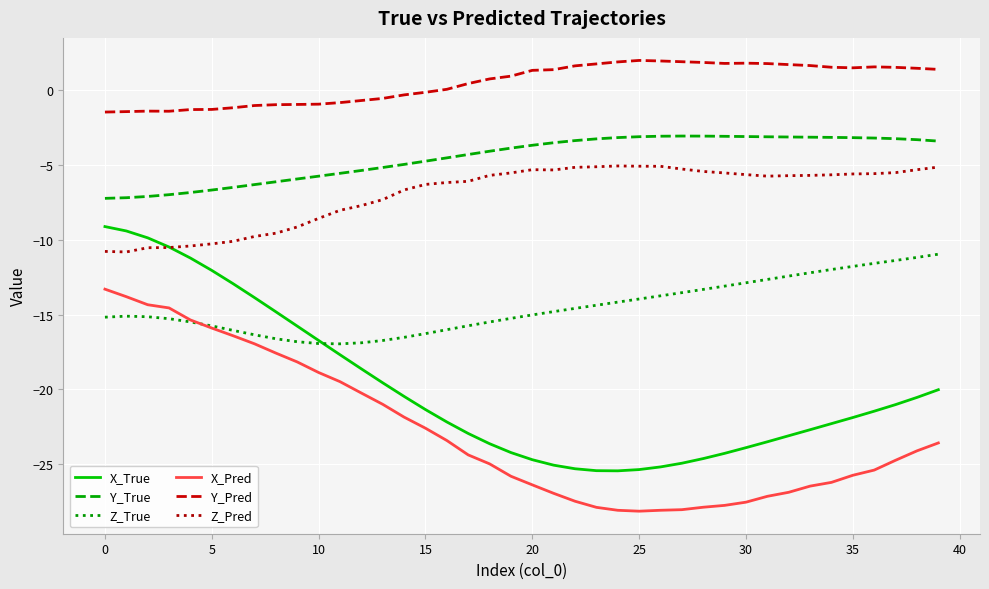

Which series has the largest total across all categories?

Y_Pred